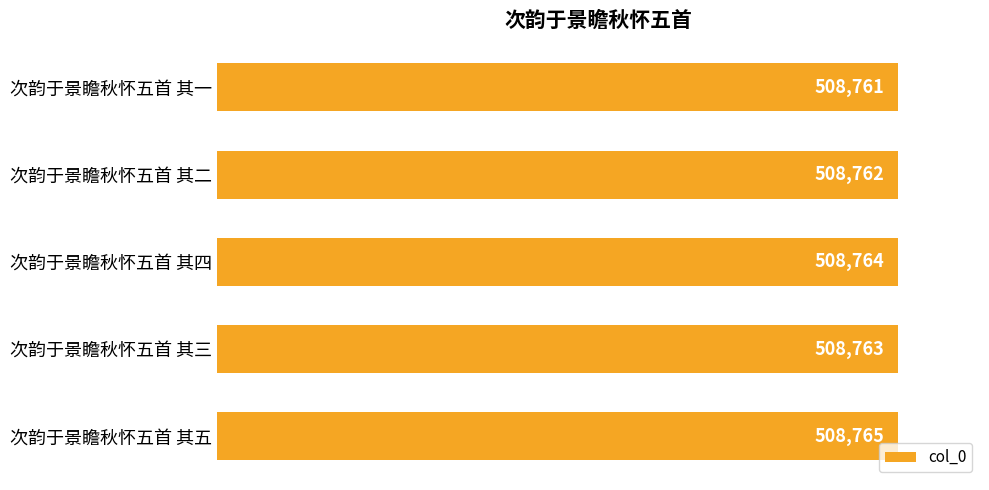

Does the chart contain stacked bars?

No